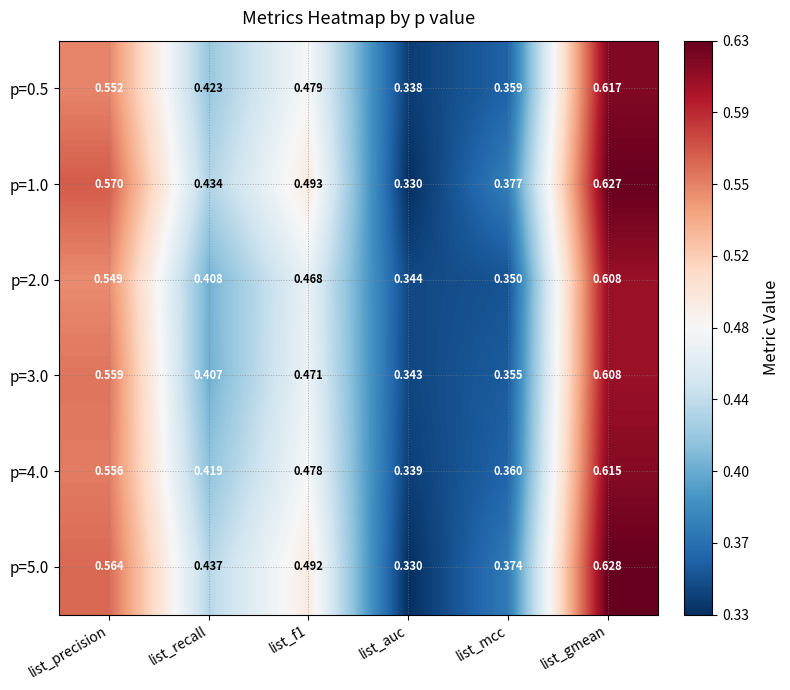

At which category is the sum across all series the highest?

list_gmean